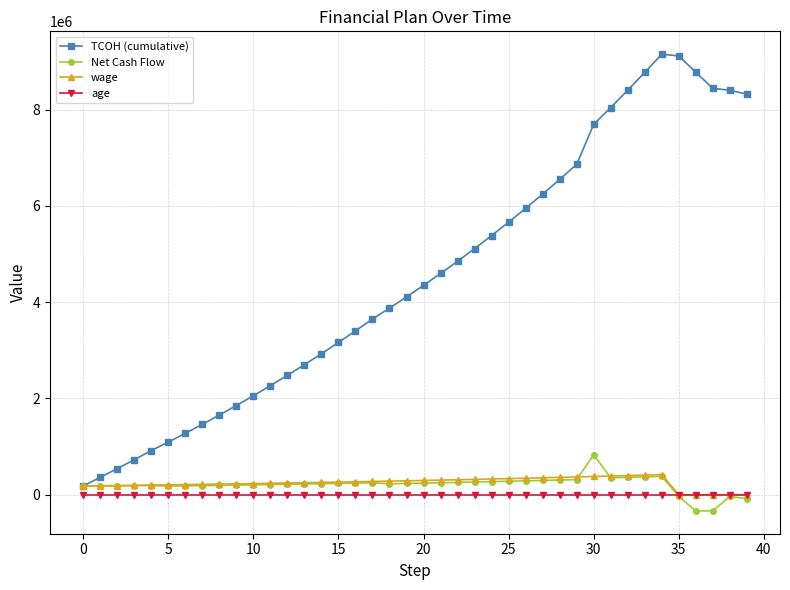

Which series has the largest range (max minus min)?

TCOH (cumulative)